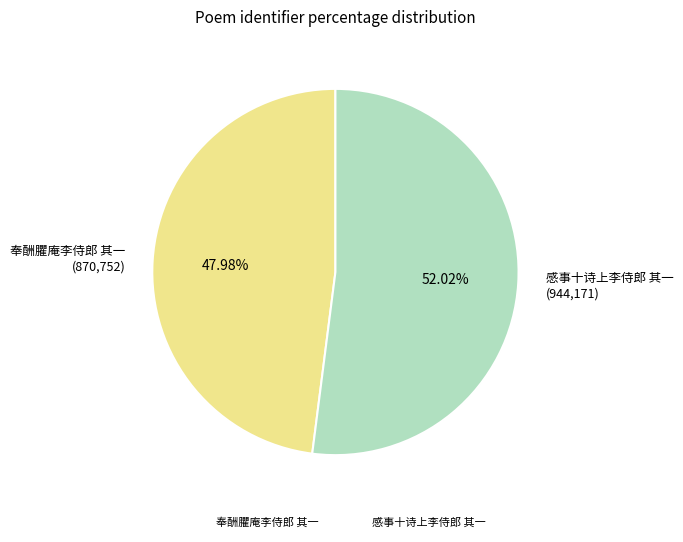

What portion of the pie excludes 感事十诗上李侍郎 其一?

48.0%